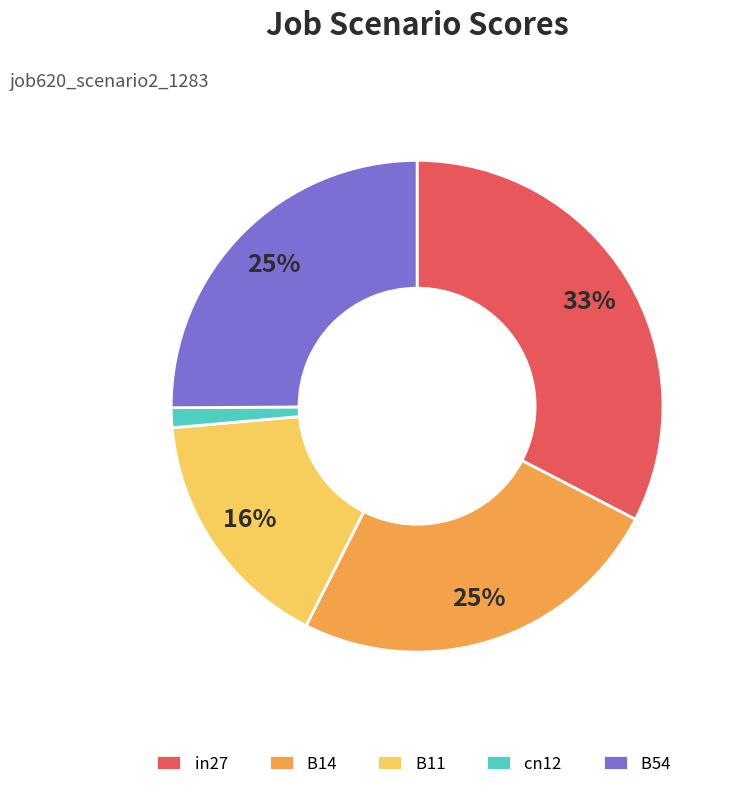

To the nearest percent, what percentage of the pie is B54?

25%